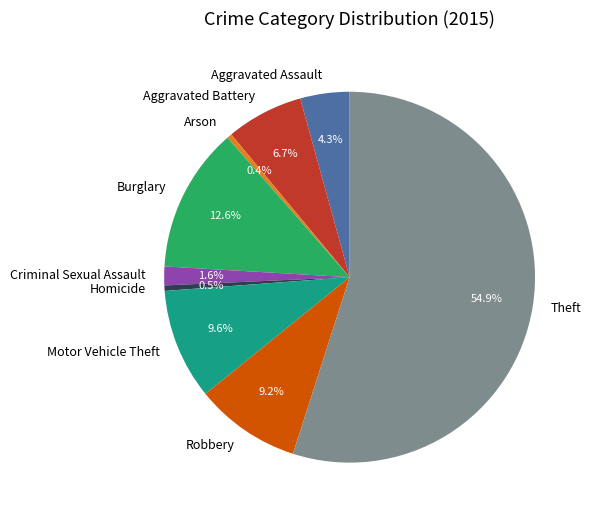

To the nearest percent, what percentage of the pie is Burglary?

13%